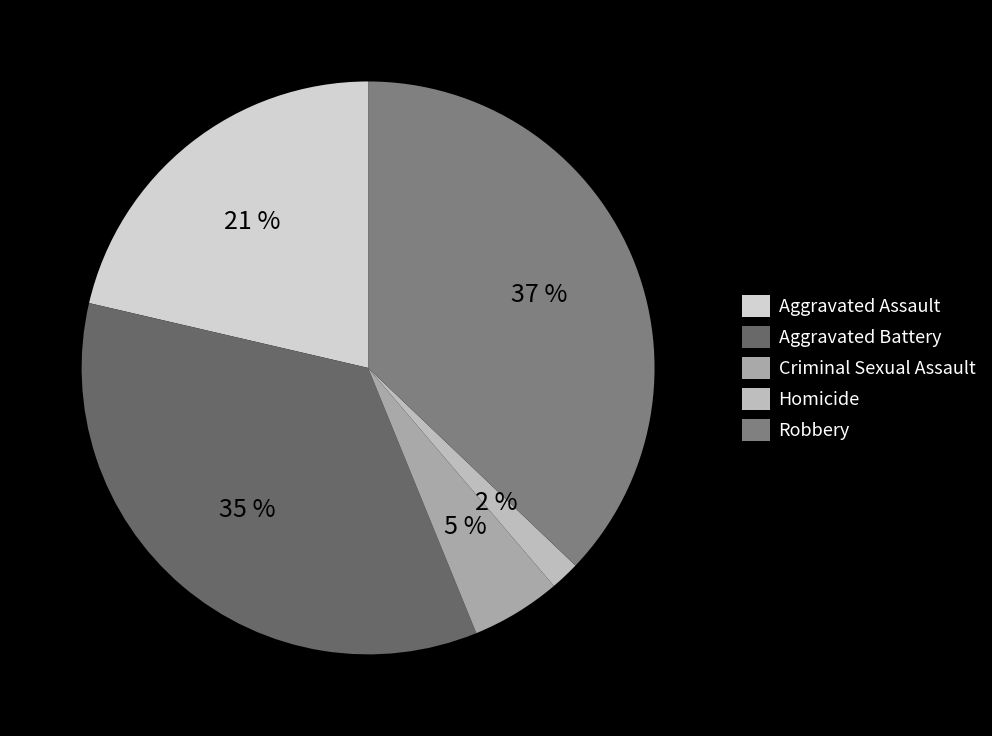

Is it true that Aggravated Assault is 21% of the pie?

True